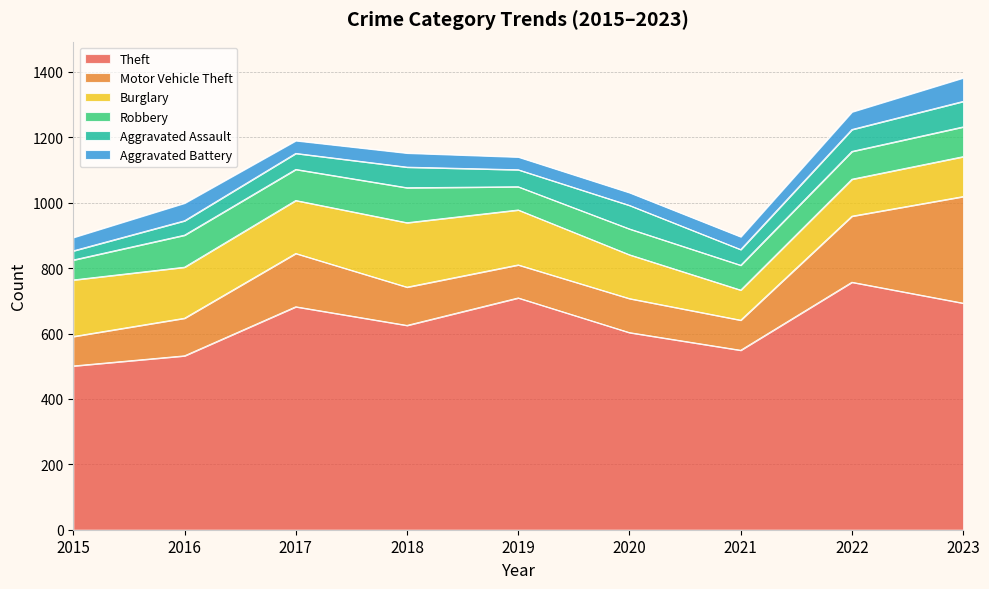

What are all the series names shown in the legend?

Theft, Motor Vehicle Theft, Burglary, Robbery, Aggravated Assault, Aggravated Battery